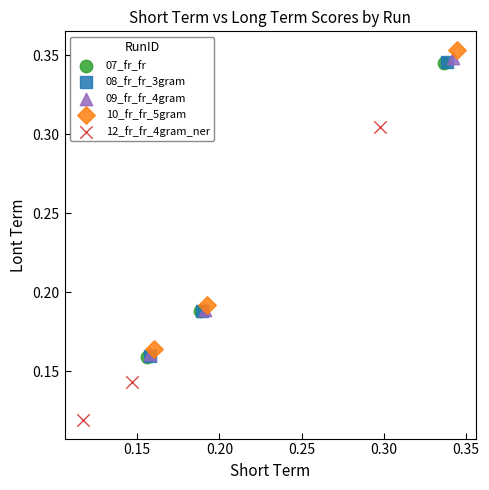

Which series has the widest spread of Y values?

10_fr_fr_5gram